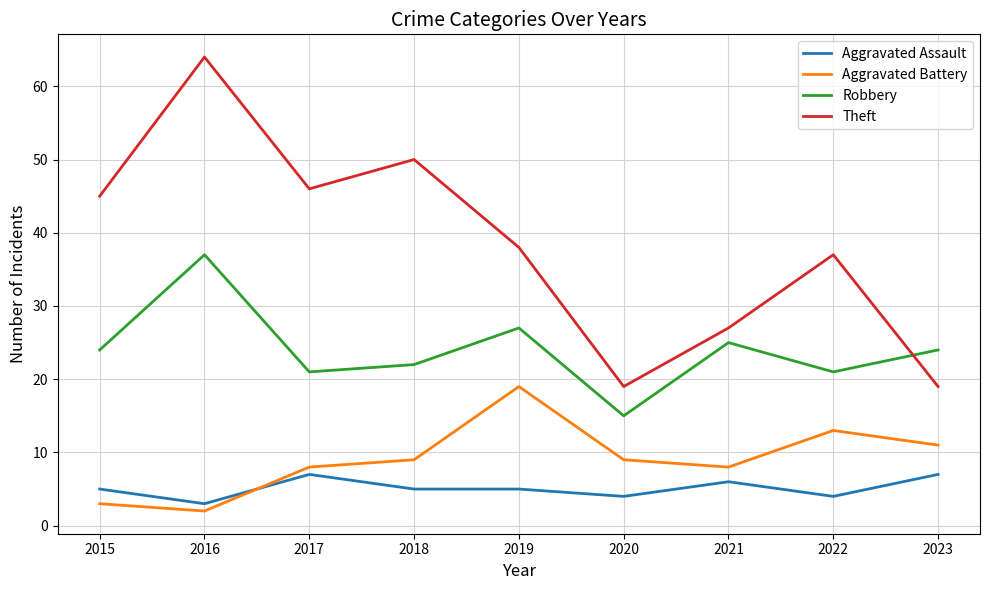

Which series has the widest spread of values?

Theft